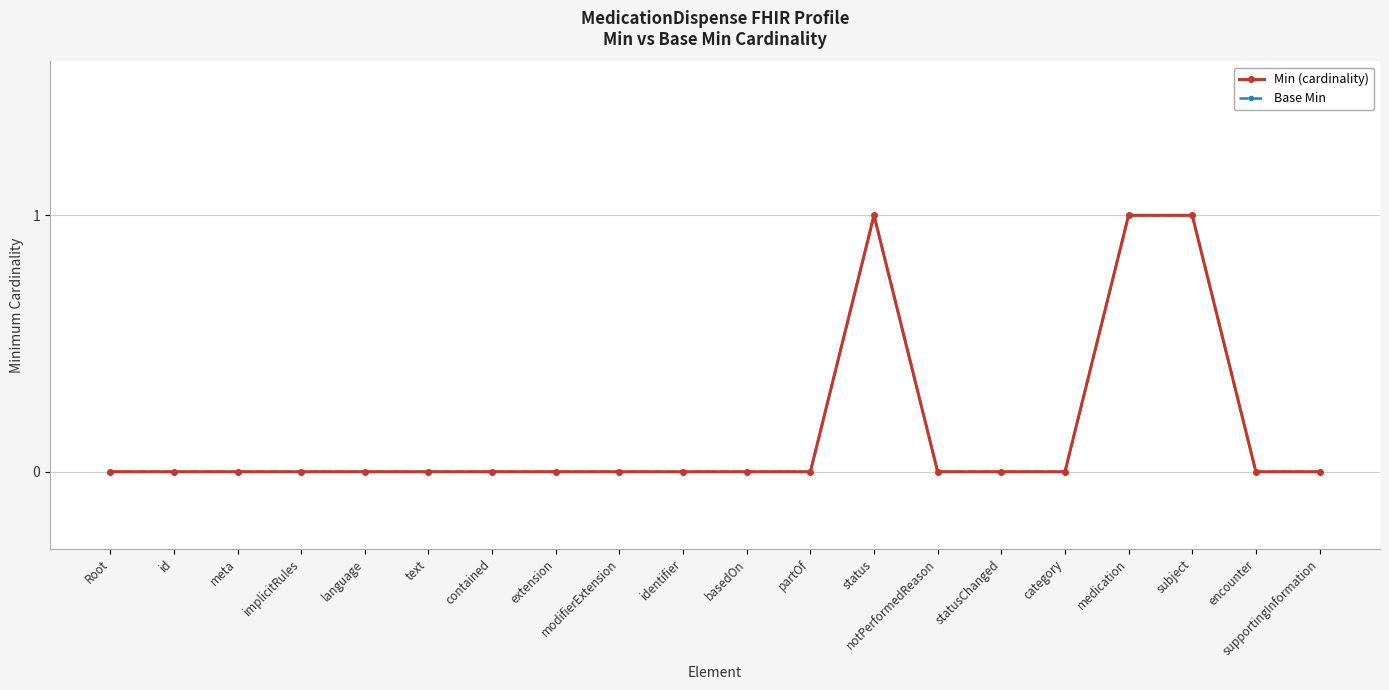

Which series has the largest range (max minus min)?

Min (cardinality)